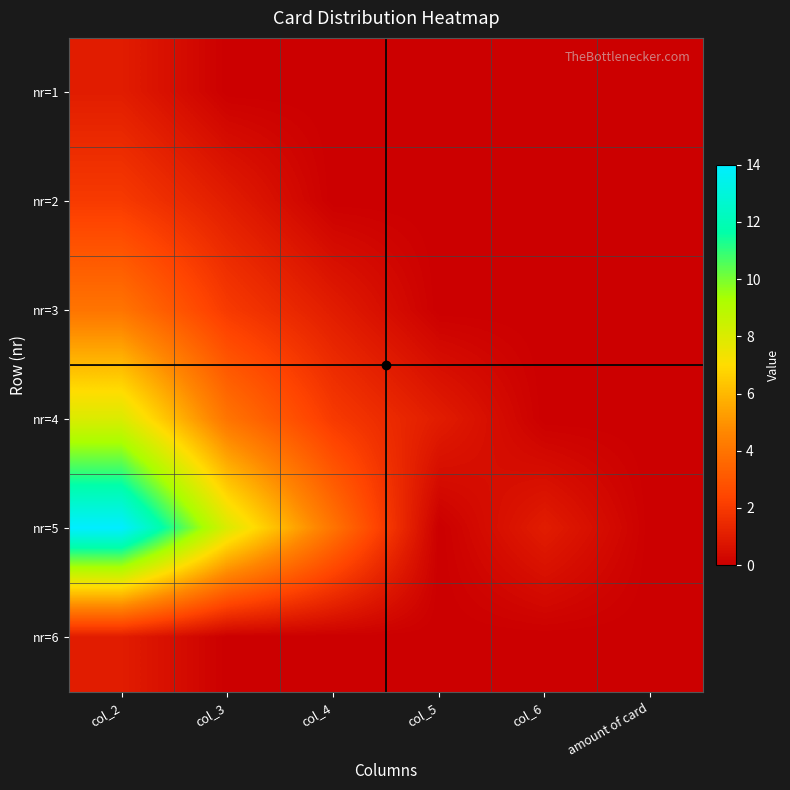

How many categories are shown in the chart?

6